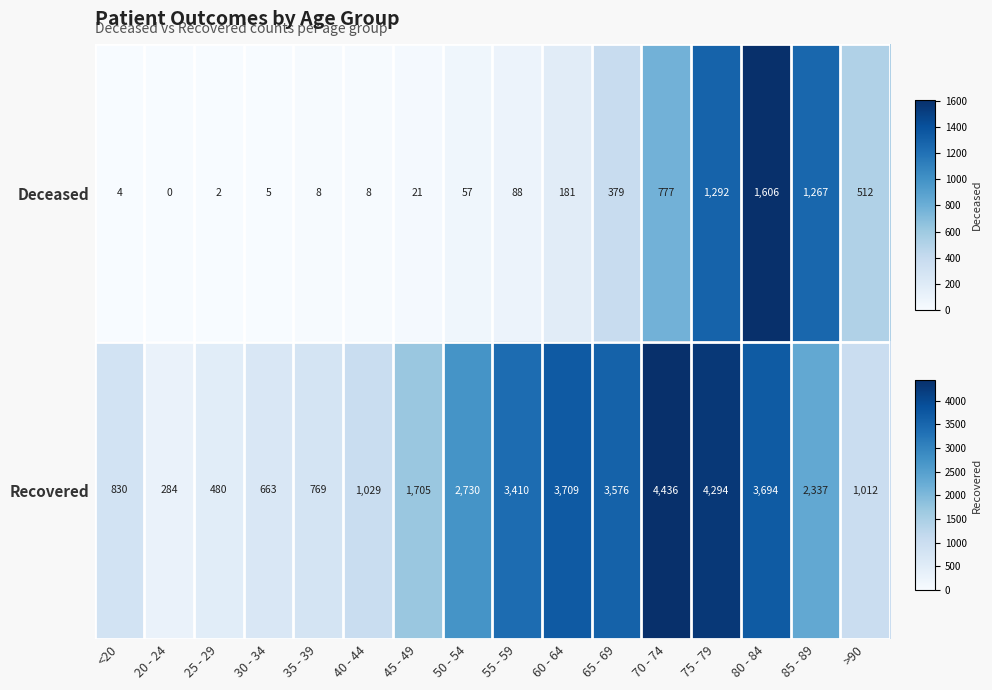

What is the difference between the Deceased values at 65 - 69 and 60 - 64?

198